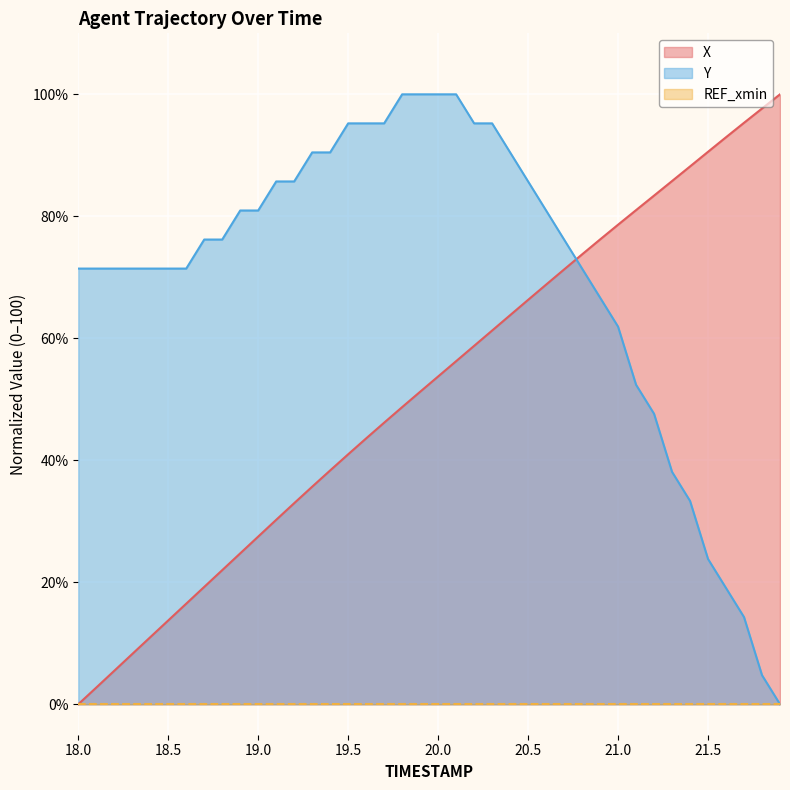

What is the maximum value shown in the chart?

100.0